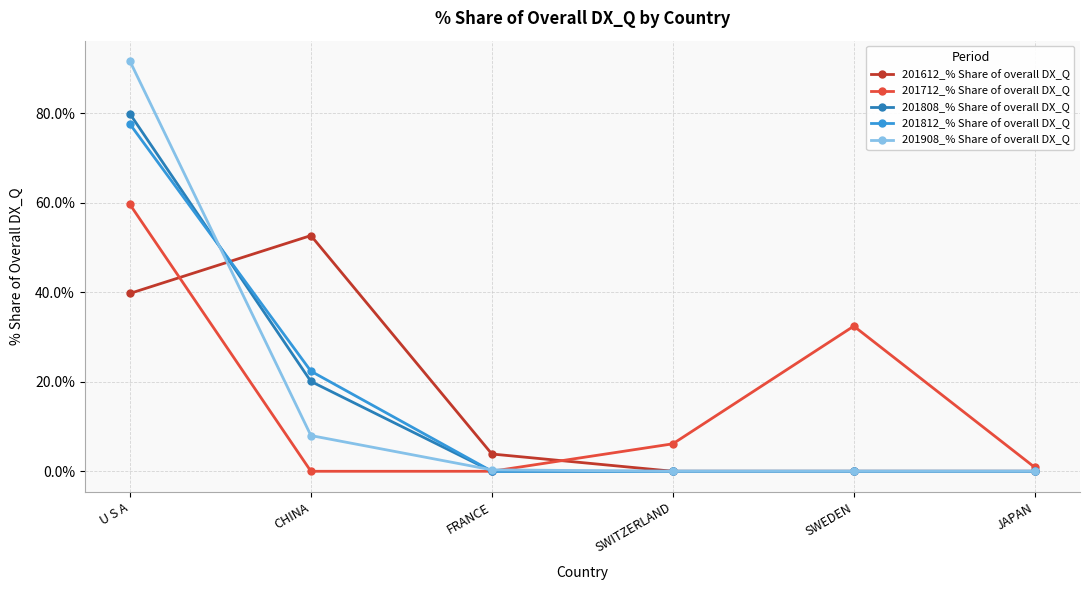

How many interior local peaks does the 201712_% Share of overall DX_Q series have?

1